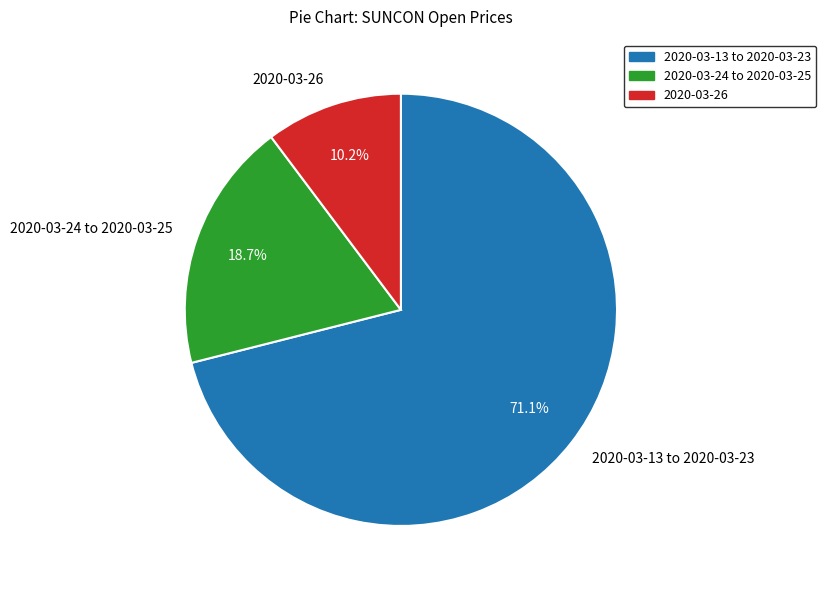

Which category has the biggest portion of the pie?

2020-03-13 to 2020-03-23